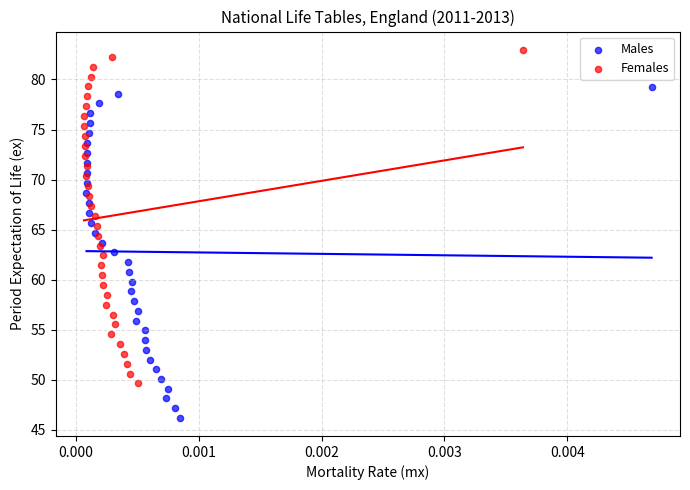

Which series reaches the minimum Y coordinate?

Males